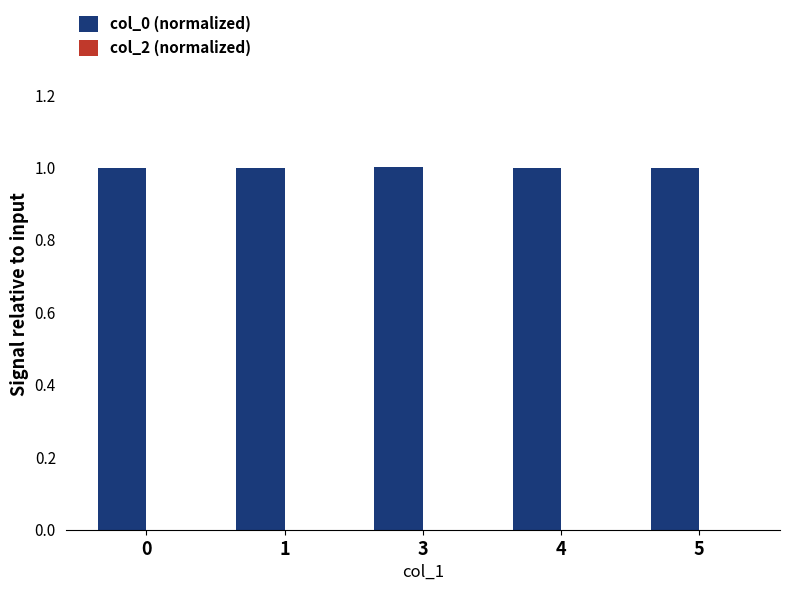

Is it true that the value at 0 is 1.0?

True